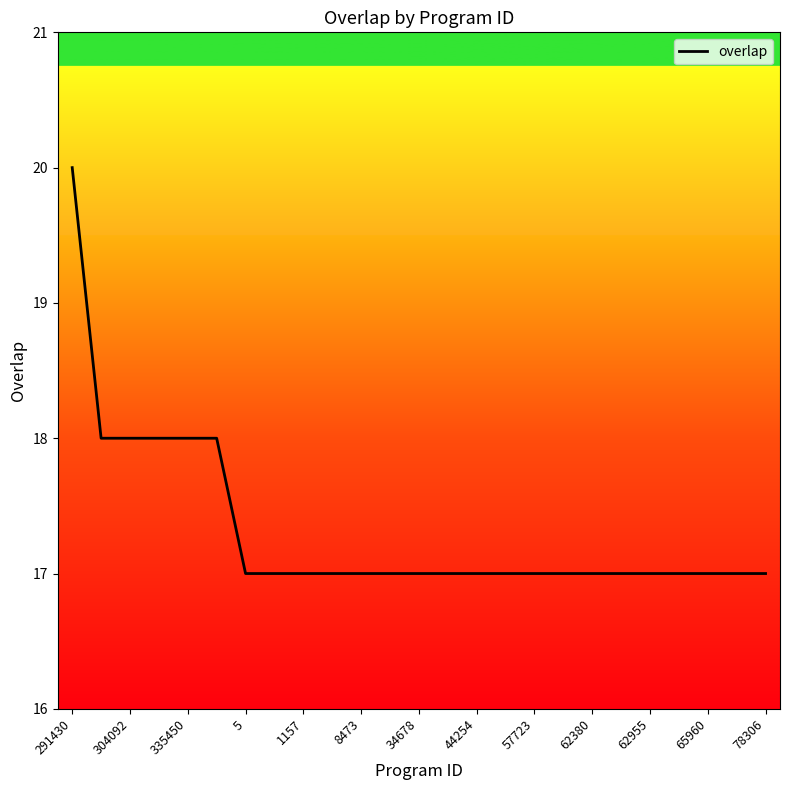

What is the minimum value shown in the chart?

17